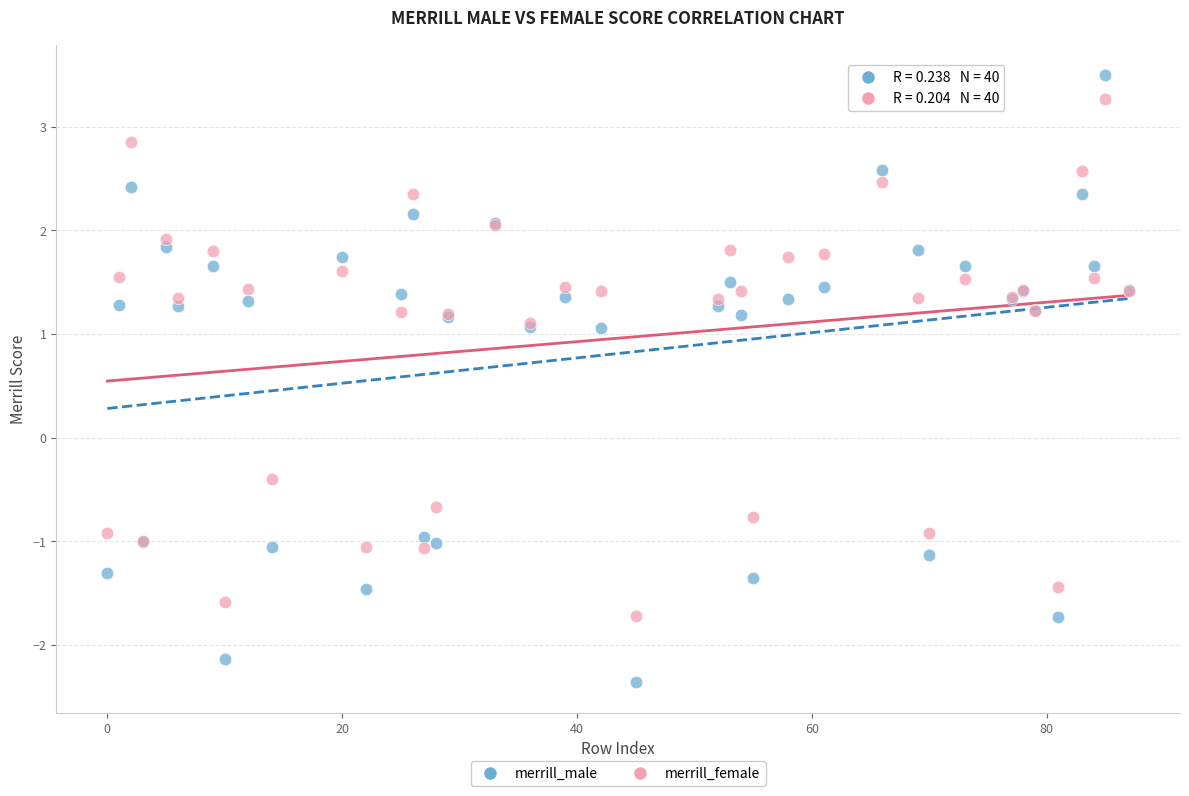

Across all series, what Y value is closest to 0?

-0.4